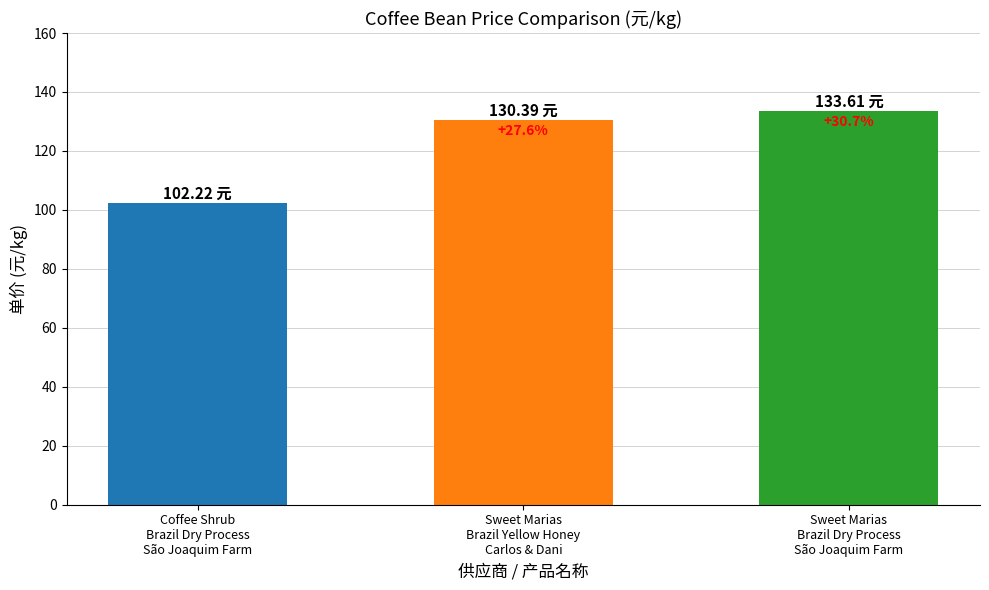

The chart shows a value of 102.2 at Coffee Shrub
Brazil Dry Process
São Joaquim Farm. True or false?

True